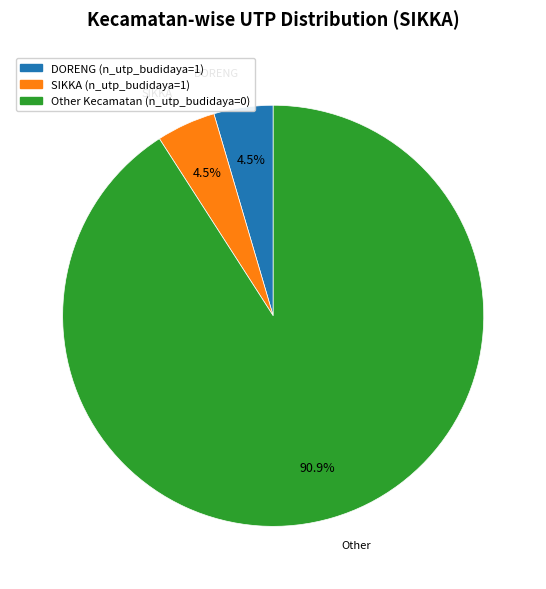

Does any single category account for the majority?

Yes